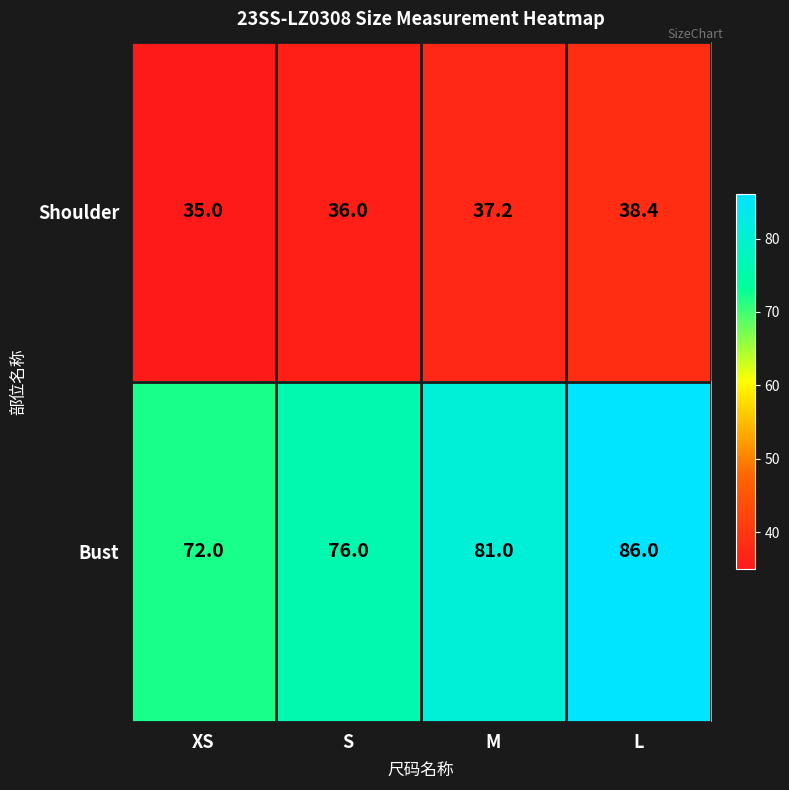

At L, list the series in order from largest to smallest.

Bust, Shoulder